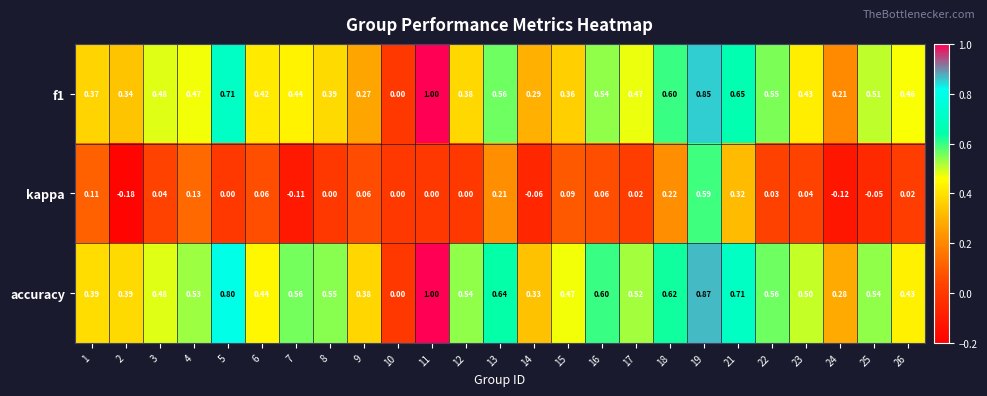

Which series has the largest total across all categories?

accuracy